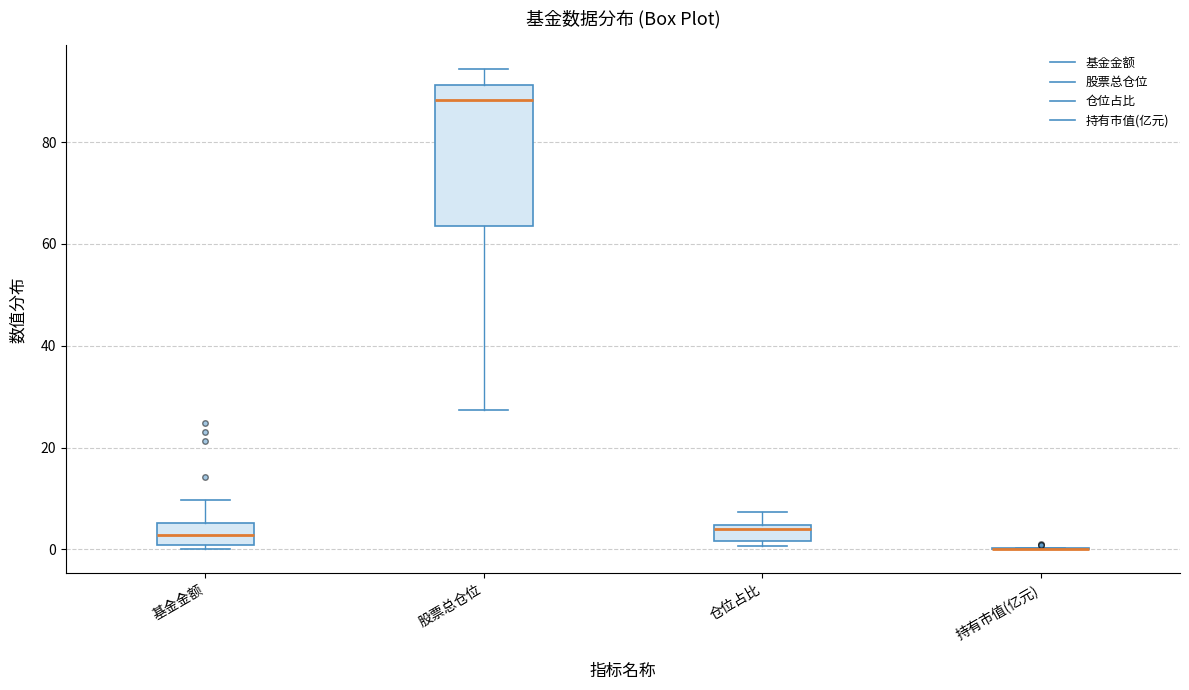

Reading left to right, transcribe this box plot: for each box, give where its median line is, the range the box spans, and where its two whiskers end, as read against the y-axis. The values are not printed on the chart, so give them approximately, as read against the axis.

基金金额: median 2, box 0 to 6, whiskers 0 (just below the box's lower edge) to 10
股票总仓位: median 88, box 64 to 92, whiskers 28 to 94
仓位占比: median 4 (just below the box's upper edge), box 2 to 4, whiskers 0 to 8
持有市值(亿元): box collapsed to a line at 0, whiskers 0 to 0